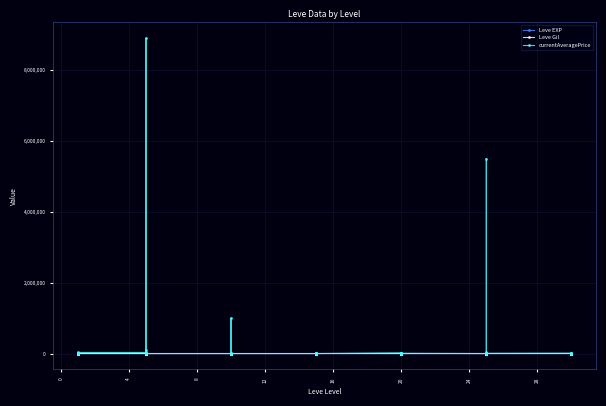

The currentAveragePrice series shows -5275994.6 at 20. True or false?

False